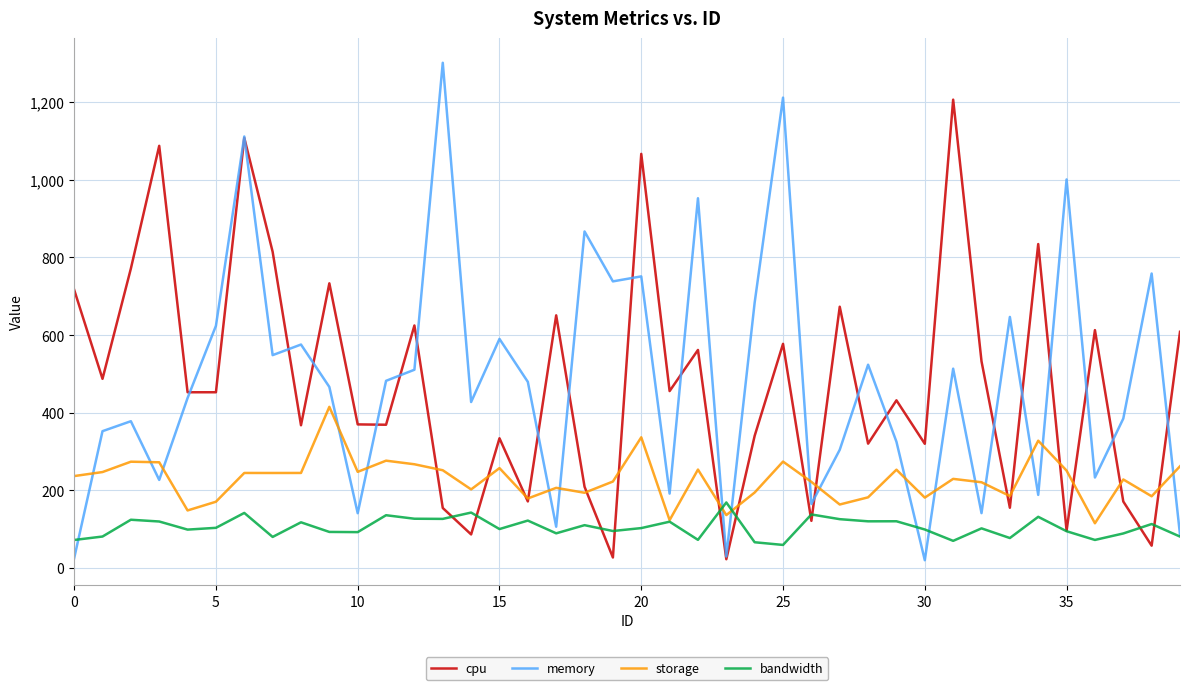

True or false: bandwidth and cpu intersect in this chart.

True